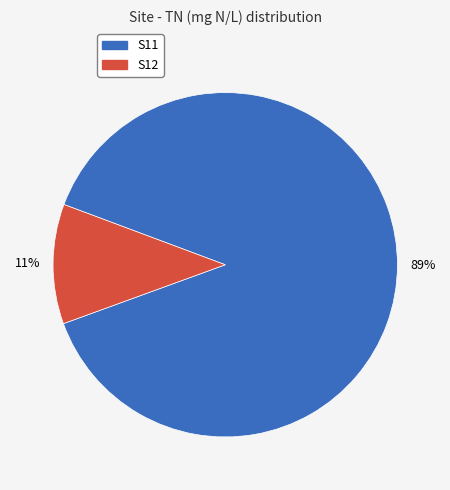

How many segments does this pie chart have?

2